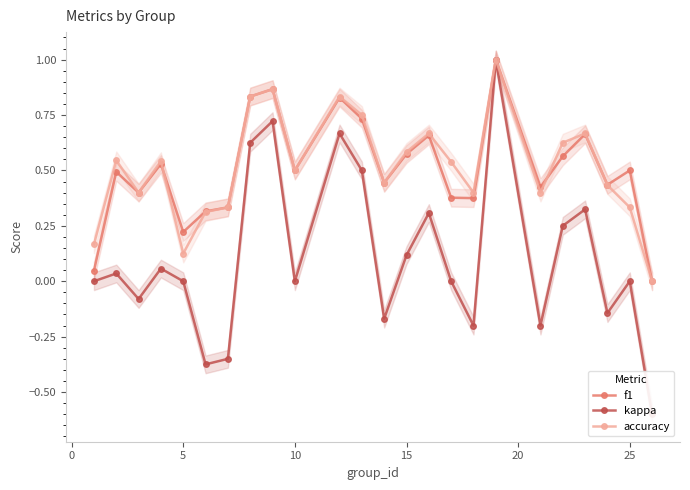

True or false: f1 and accuracy intersect in this chart.

True